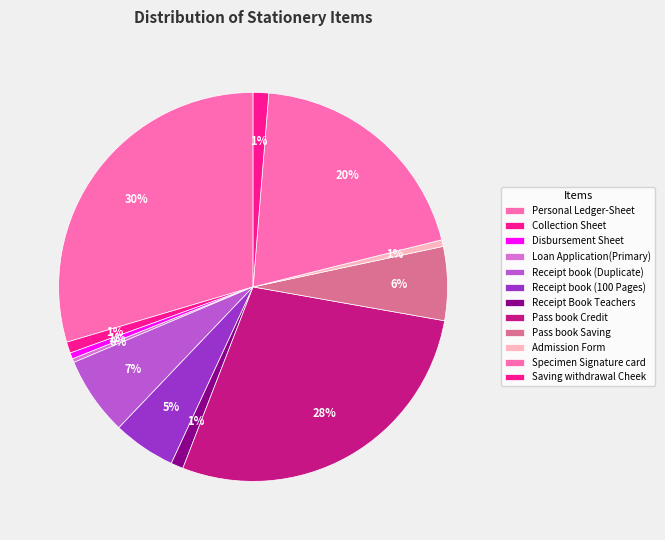

Count the number of slices in the pie.

12